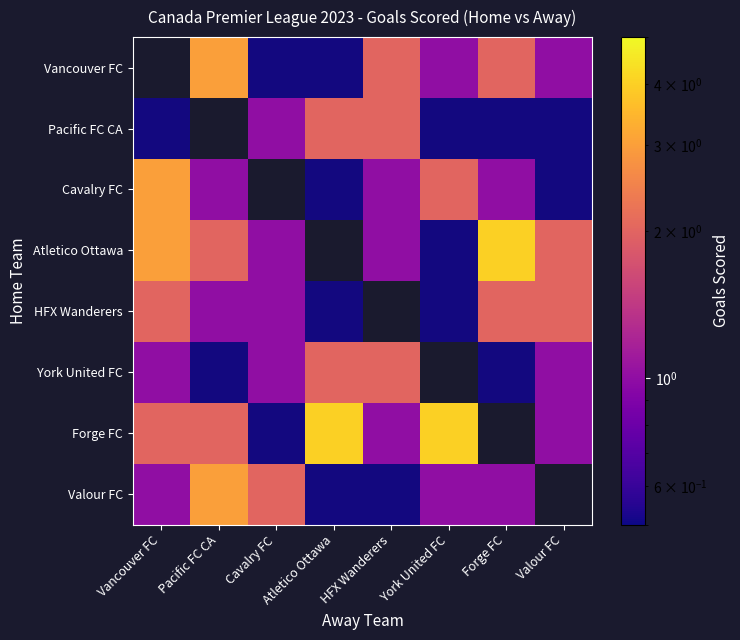

What is the difference between the Pacific FC CA values at HFX Wanderers and Cavalry FC?

1